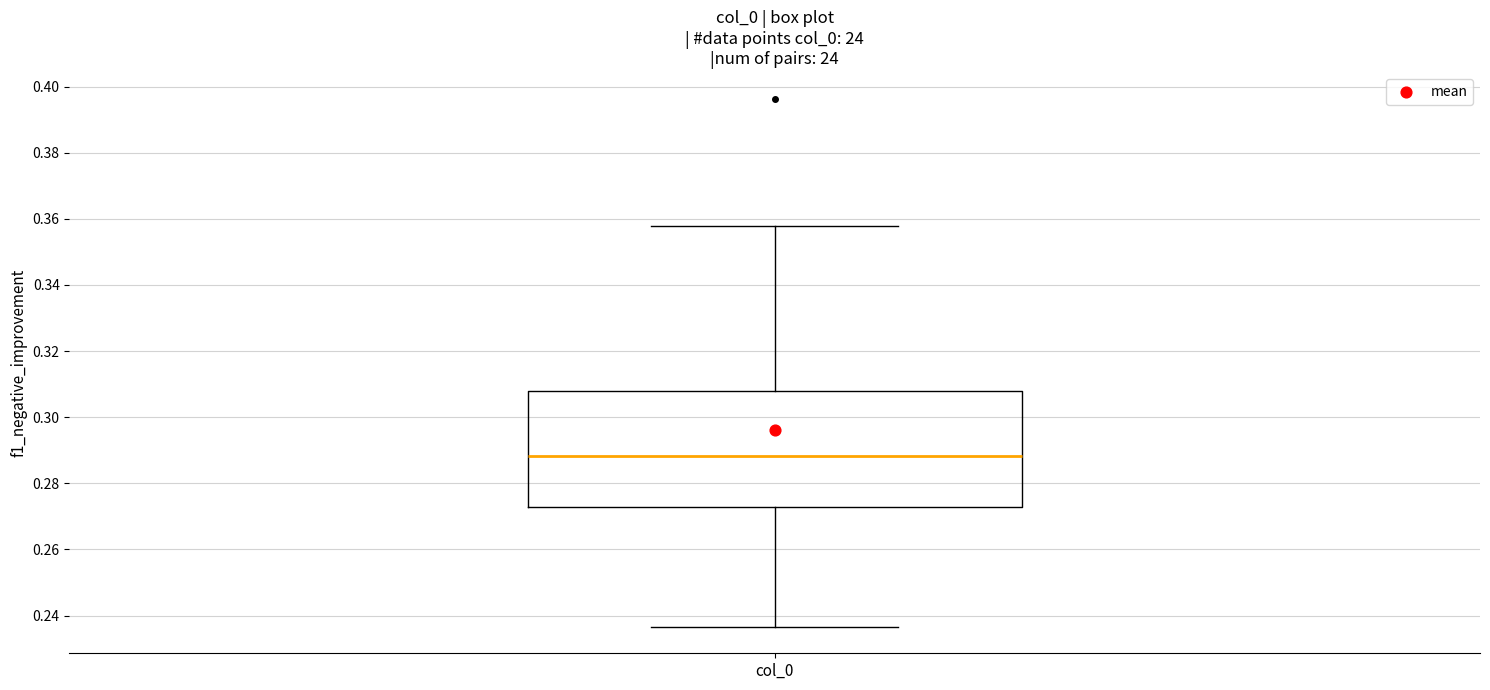

Transcribe this box plot: give where the median line is, the range the box spans, and where the two whiskers end, as read against the y-axis. The values are not printed on the chart, so give them approximately, as read against the axis.

median 0.288, box 0.272 to 0.308, whiskers 0.236 to 0.358